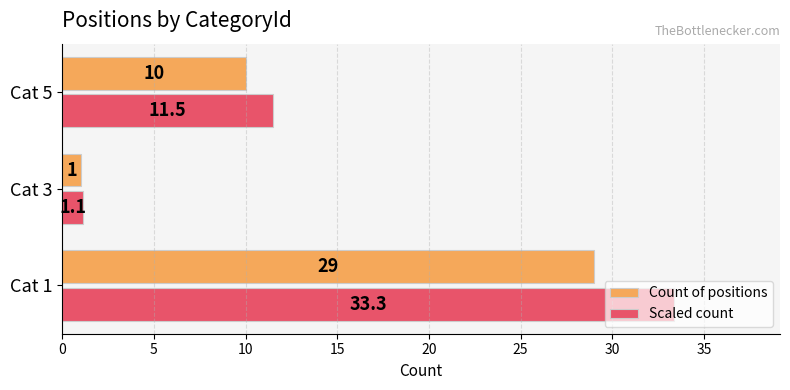

The value of Scaled count at Cat 3 is 1.1. True or false?

True